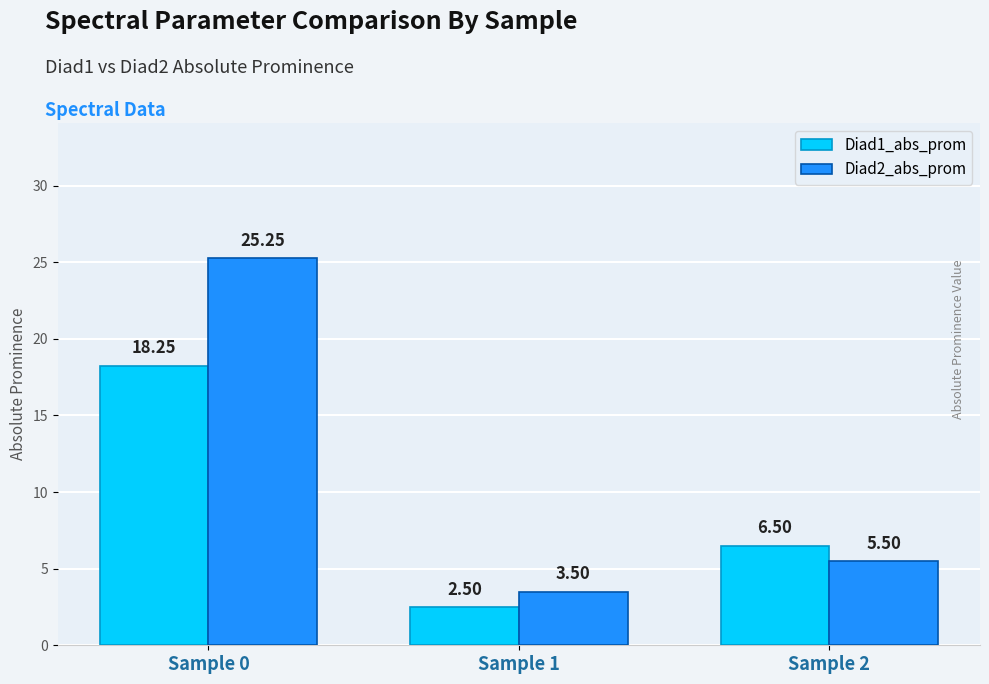

Which series changed the most between Sample 0 and Sample 2?

Diad2_abs_prom